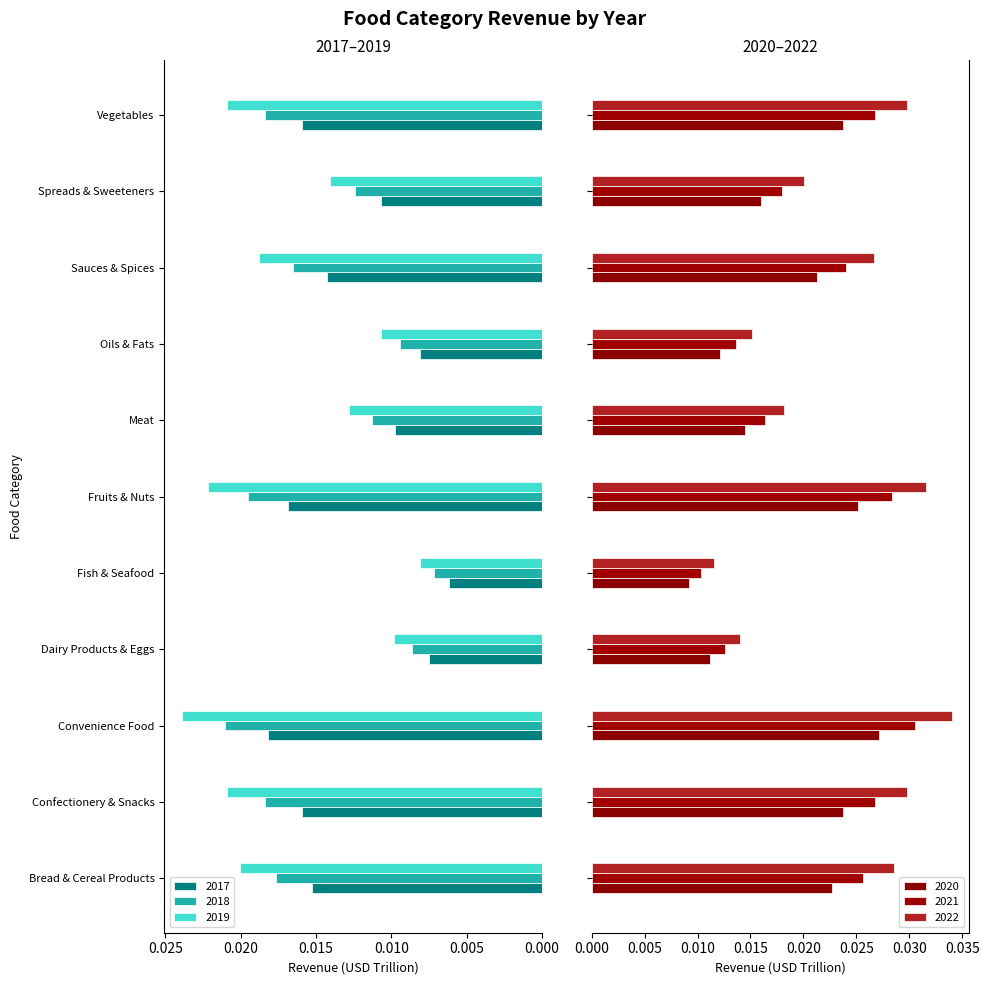

At which category does the chart reach its peak across all series?

Convenience Food